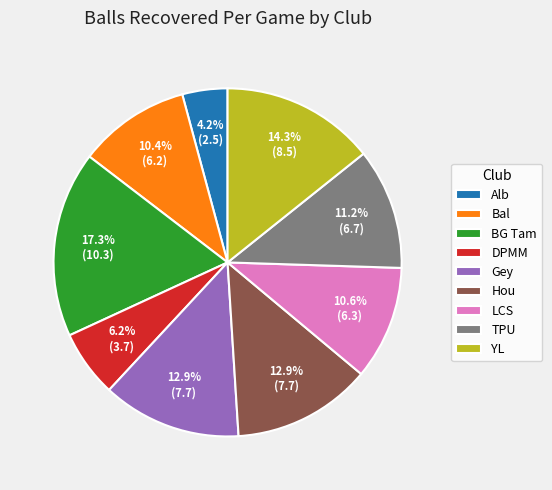

To the nearest percent, what is the difference between the BG Tam and Bal slice percentages?

7%